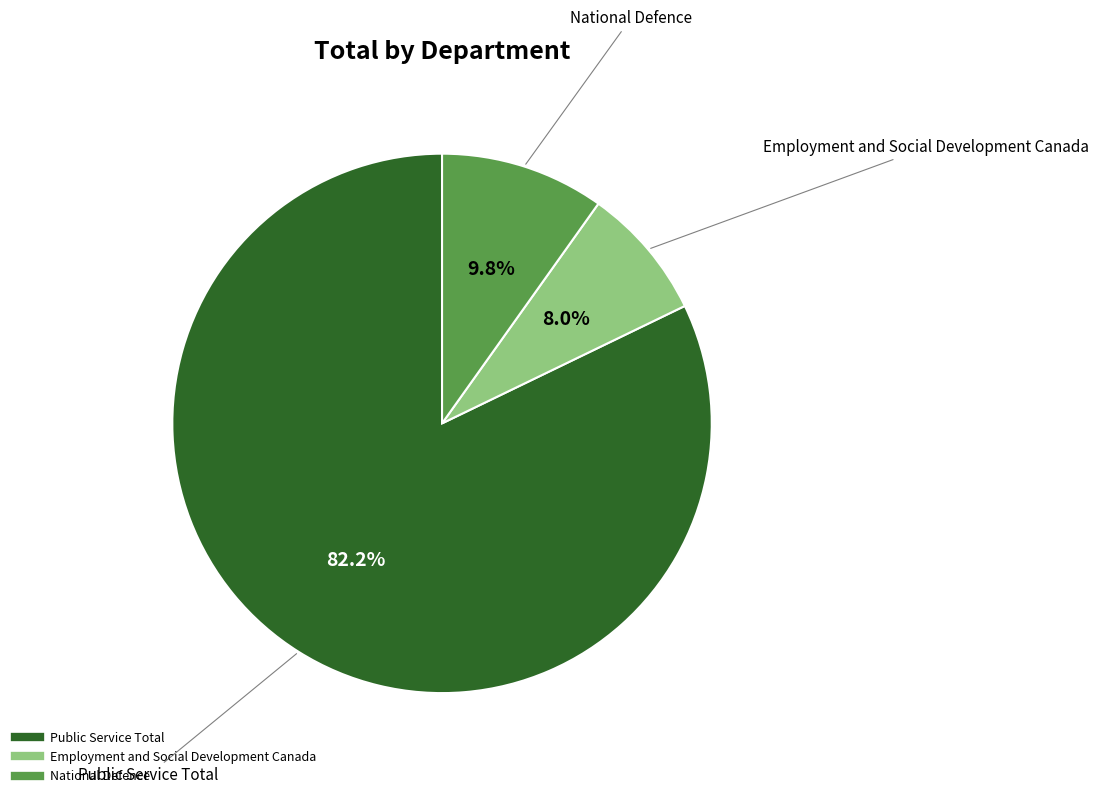

Does Public Service Total represent more than half of the total?

Yes